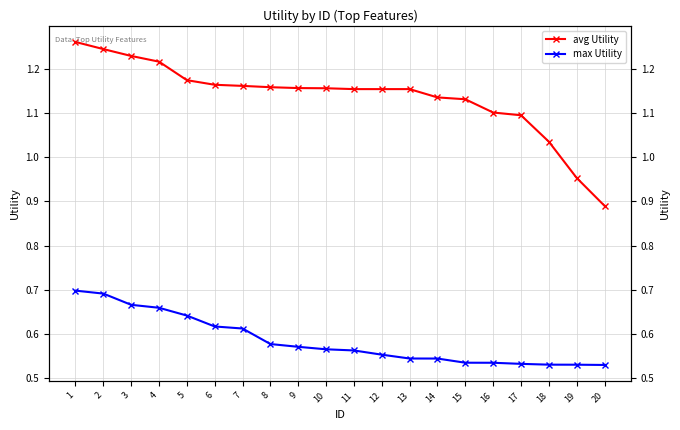

Does the chart have visible grid lines?

Yes